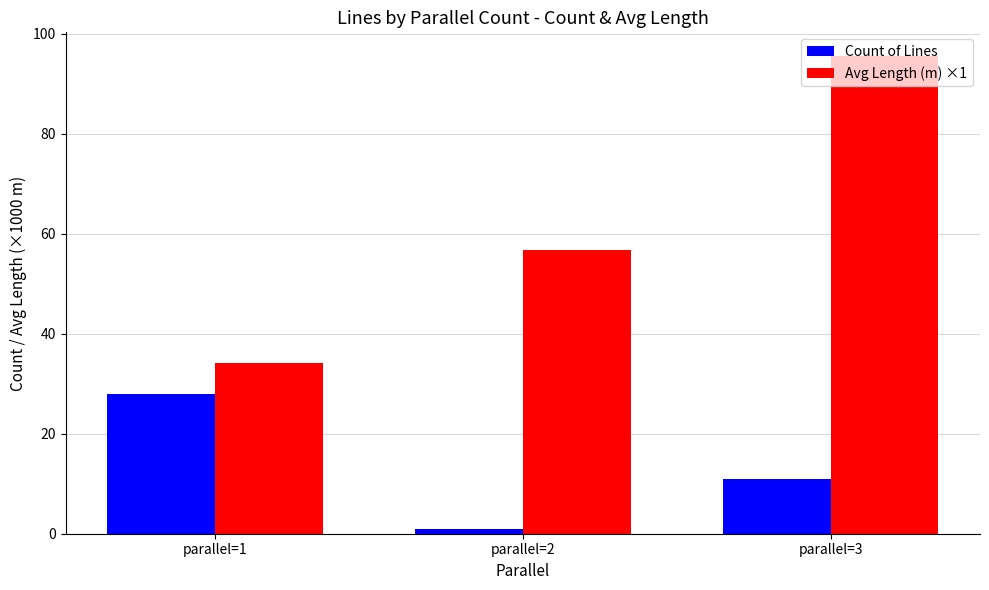

At which label is Avg Length (m) ×1 closest to 64?

parallel=2